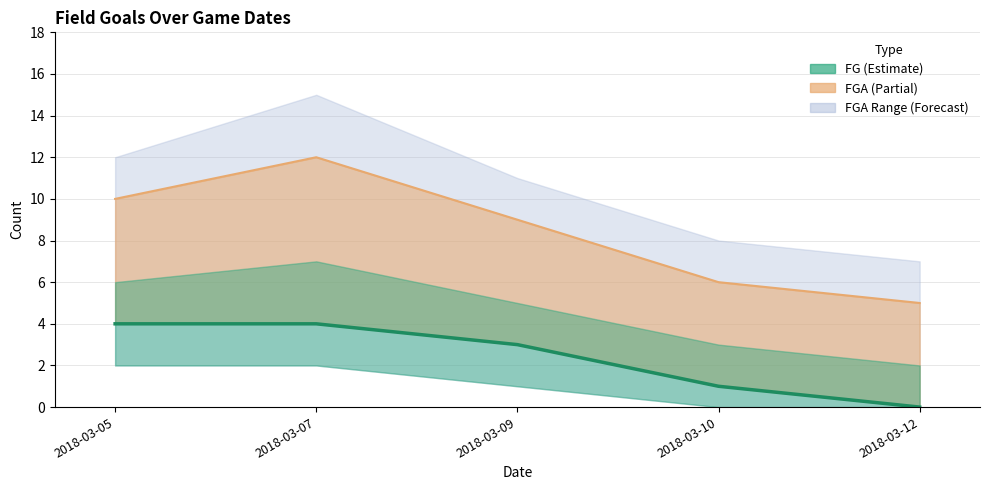

At which category does the chart reach its minimum across all series?

2018-03-12